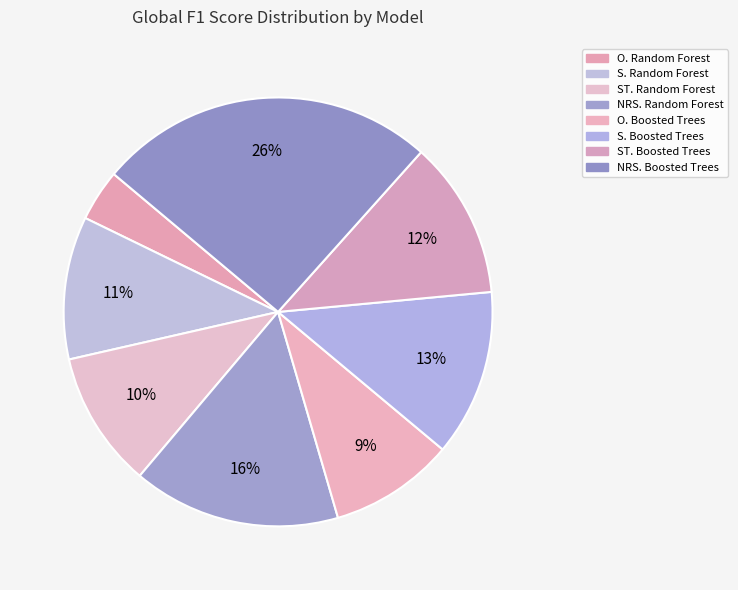

The ST. Boosted Trees slice represents 22% of the pie. True or false?

False